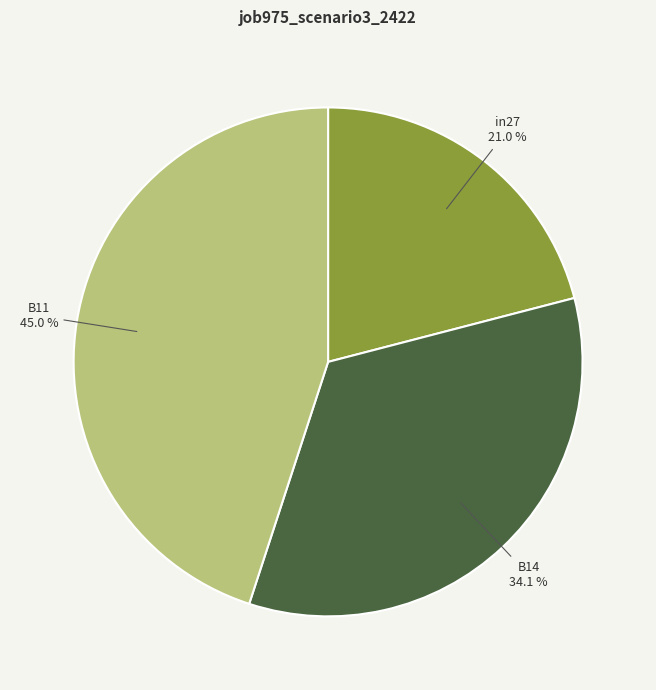

Is B14 the majority of the pie?

No